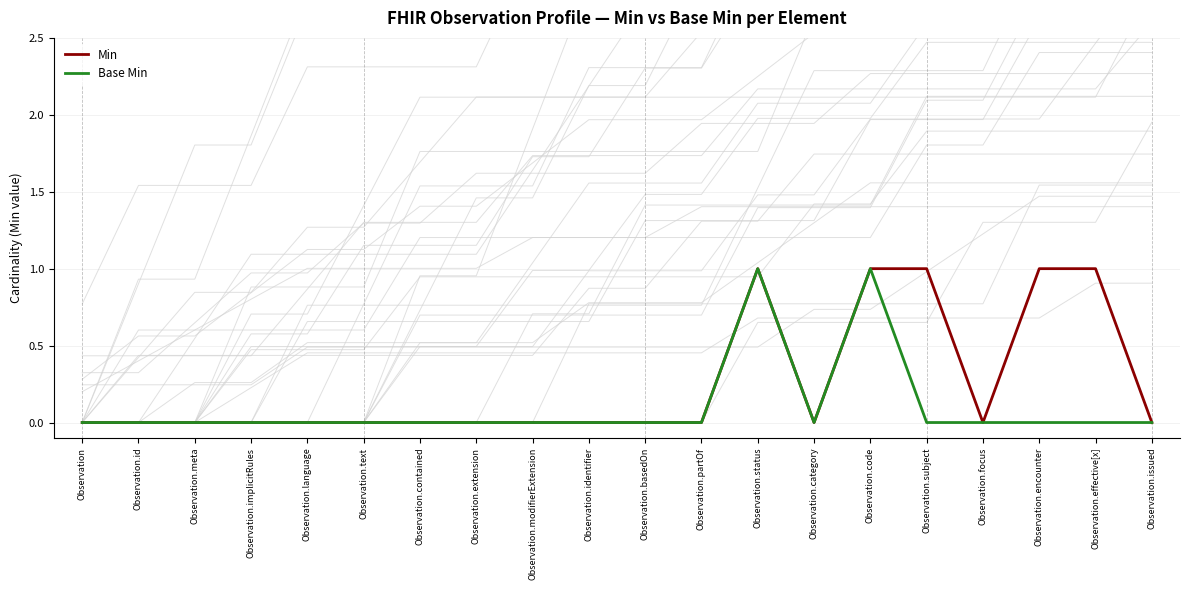

At which category is the sum across all series the highest?

Observation.status